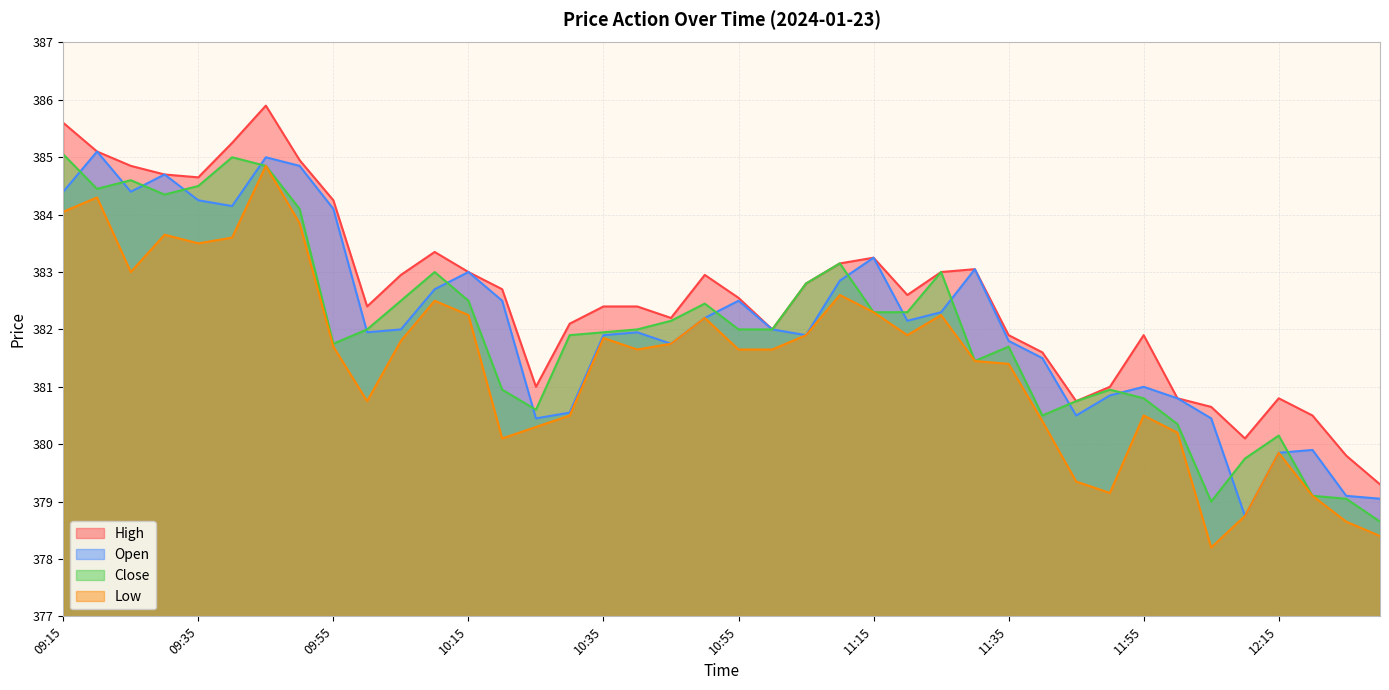

What is the smallest value displayed?

378.2